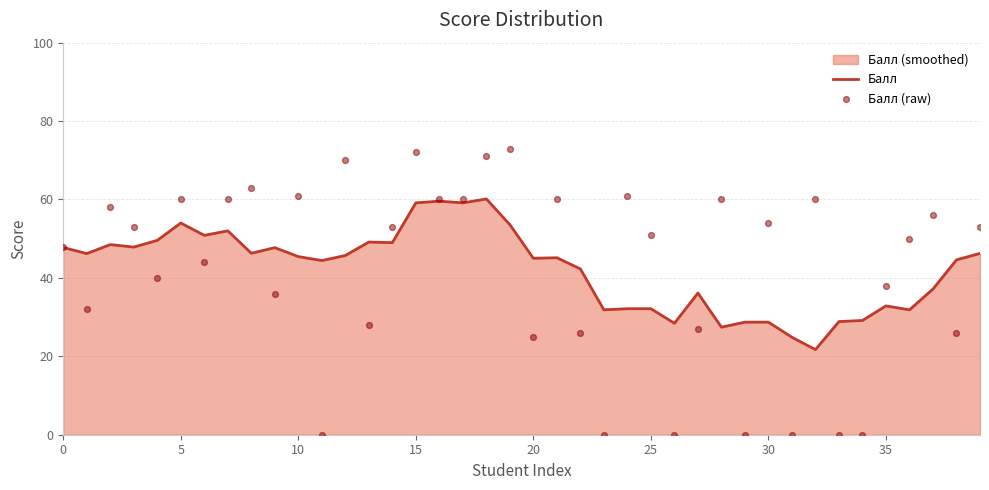

Which series reaches the maximum Y coordinate?

Балл (raw)